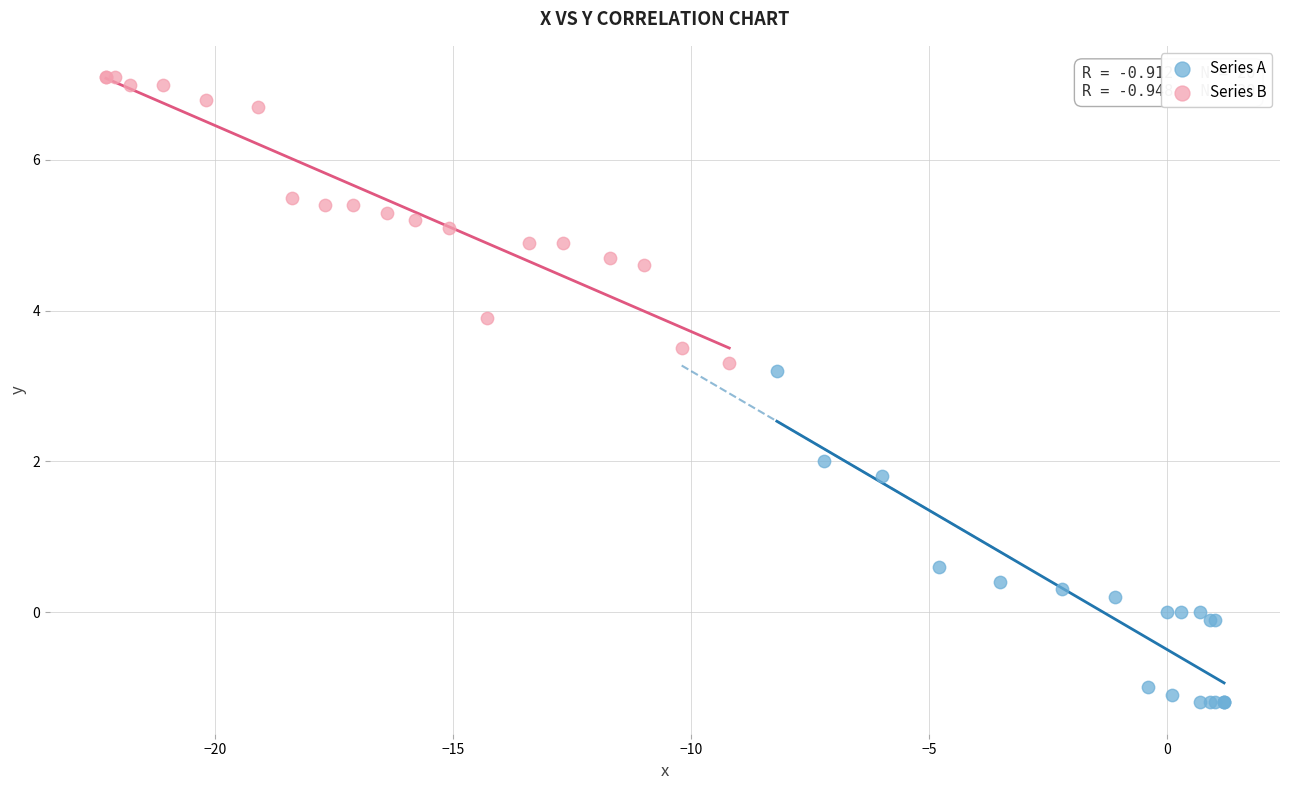

Which series has the largest Y range (max minus min)?

Series A